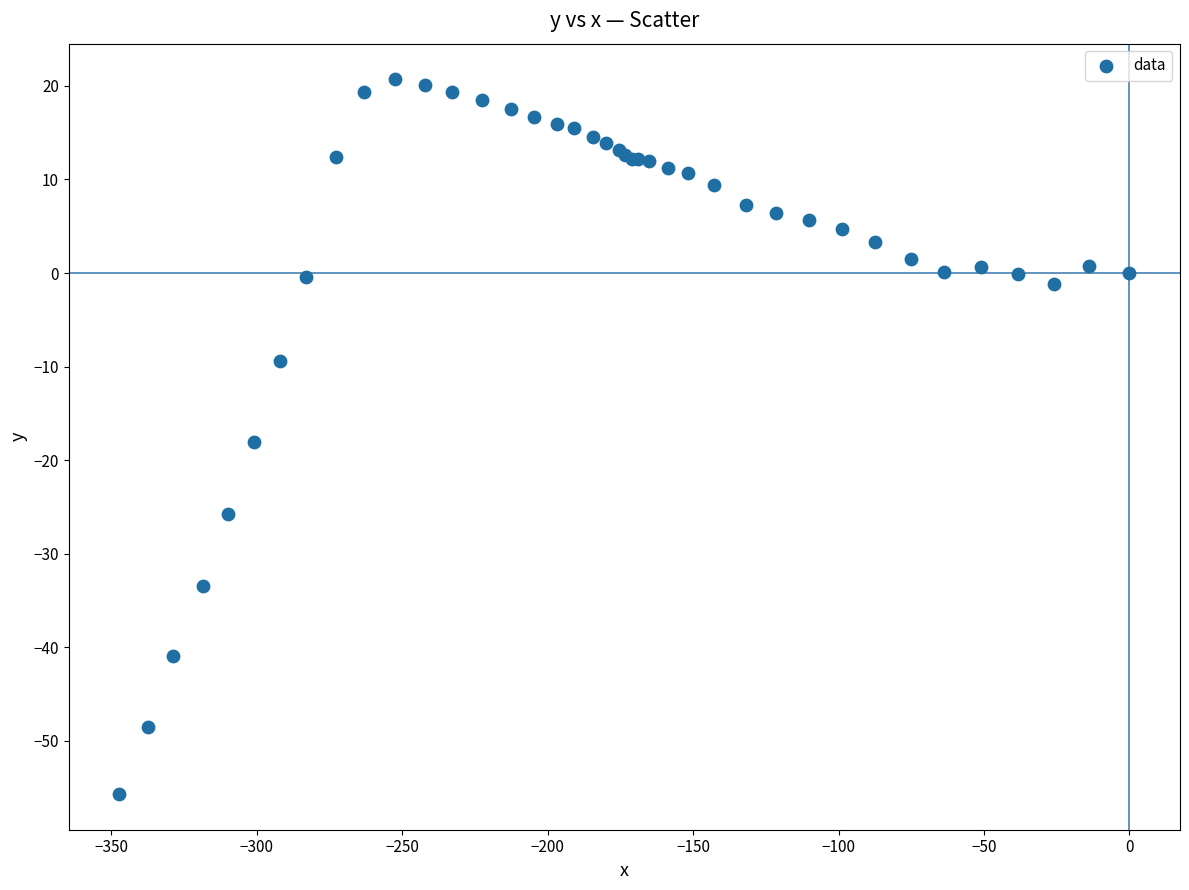

What Y value in the scatter plot is closest to -17?

-18.1